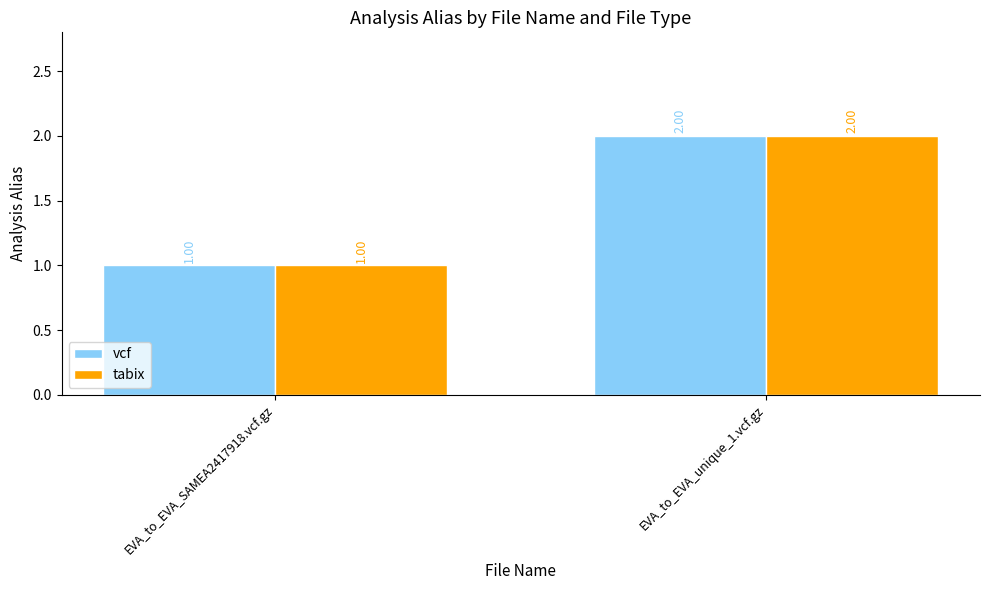

What is the difference between the maximum and minimum values in the tabix series?

1